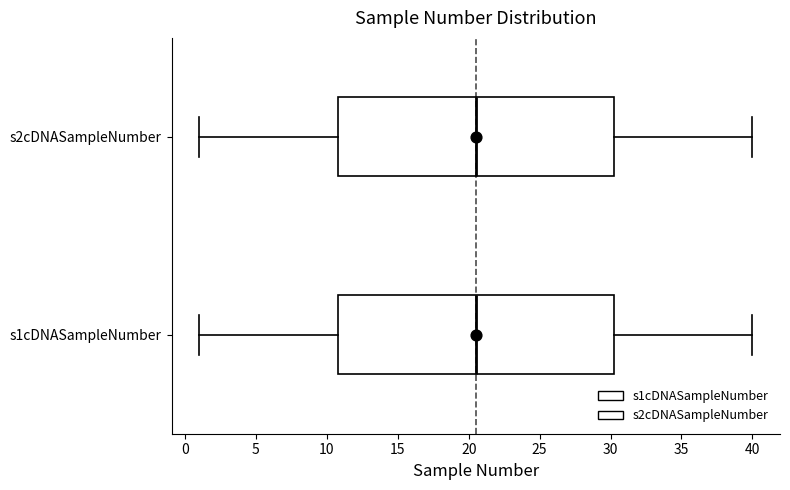

Reading bottom to top, read every box against the x-axis: the position of its median line, the range the box covers, and the ends of its whiskers. The values are not printed on the chart, so give them approximately, as read against the axis.

s1cDNASampleNumber: median 20.5, box 11.0 to 30.5, whiskers 1.0 to 40.0
s2cDNASampleNumber: median 20.5, box 11.0 to 30.5, whiskers 1.0 to 40.0